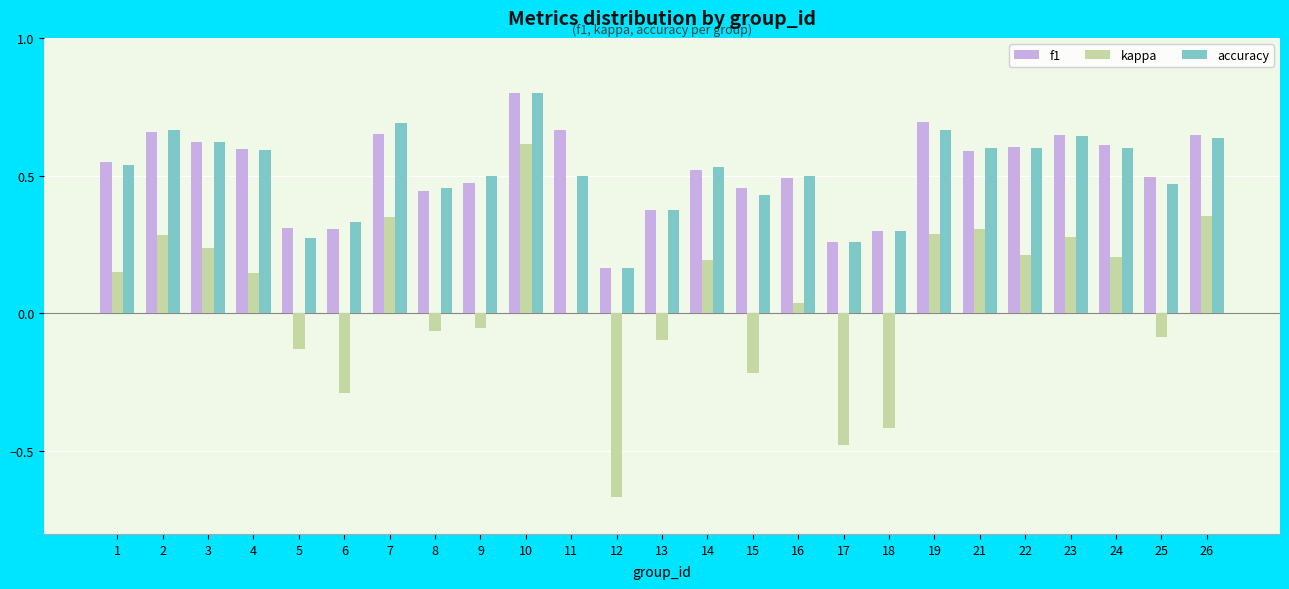

Between 2 and 5, which series saw the biggest shift?

kappa